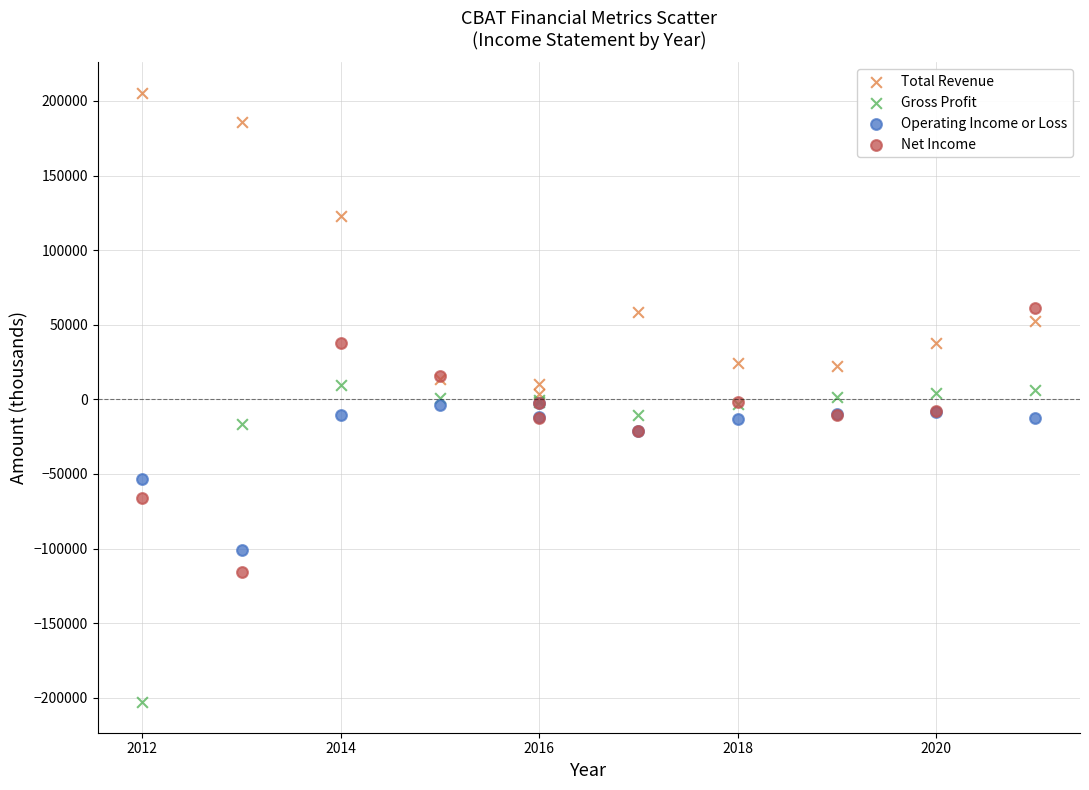

Which series has the largest Y range (max minus min)?

Gross Profit